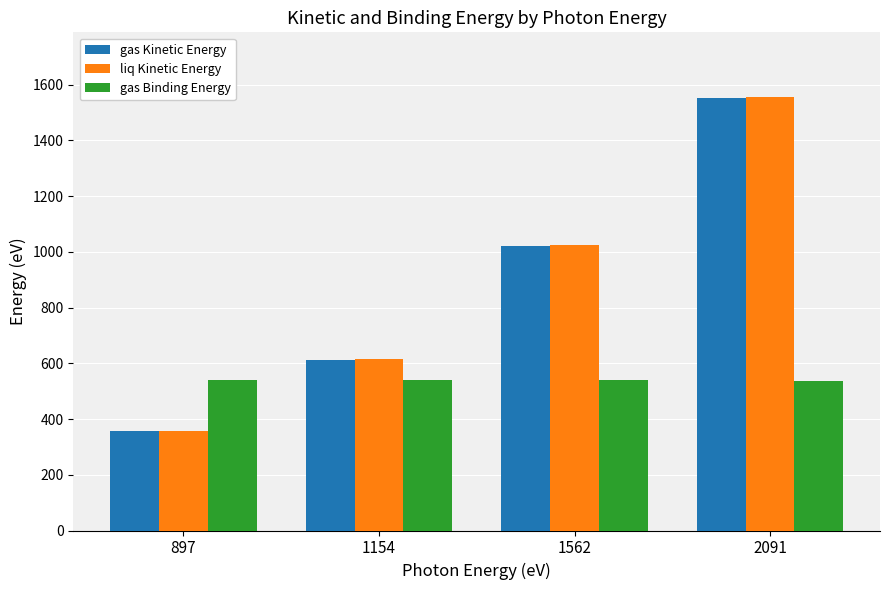

What is the sum of all gas Kinetic Energy values?

3545.5